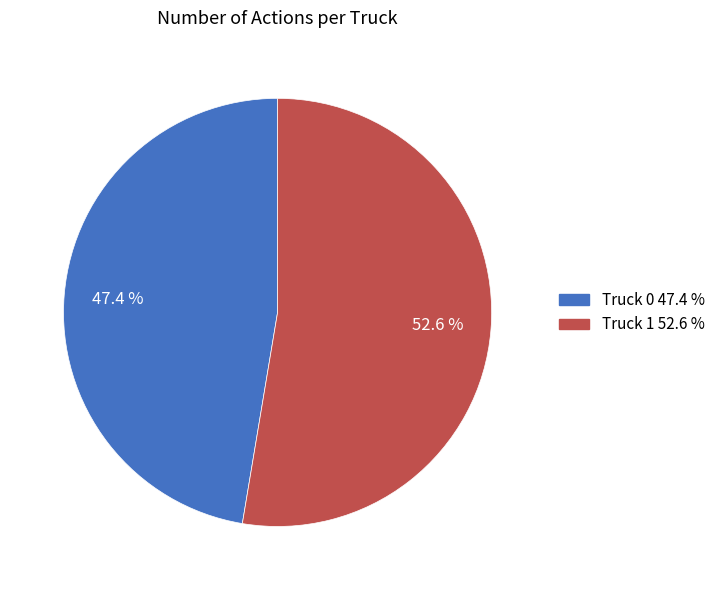

How much of the chart is everything except Truck 0?

52.6%